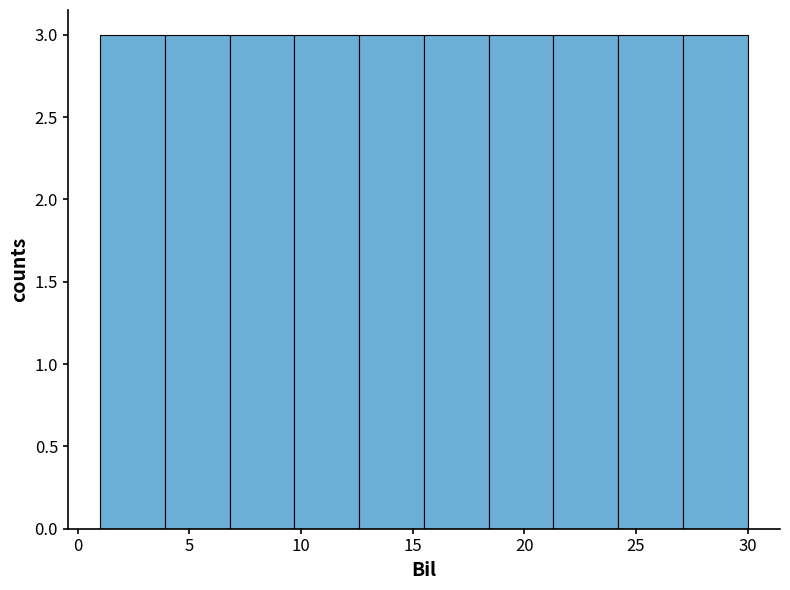

What is the height of the bar covering 27.1 to 30.0 on the x-axis? Neither the bar edges nor the heights are printed on the chart, so give them approximately, as read against the axes.

3